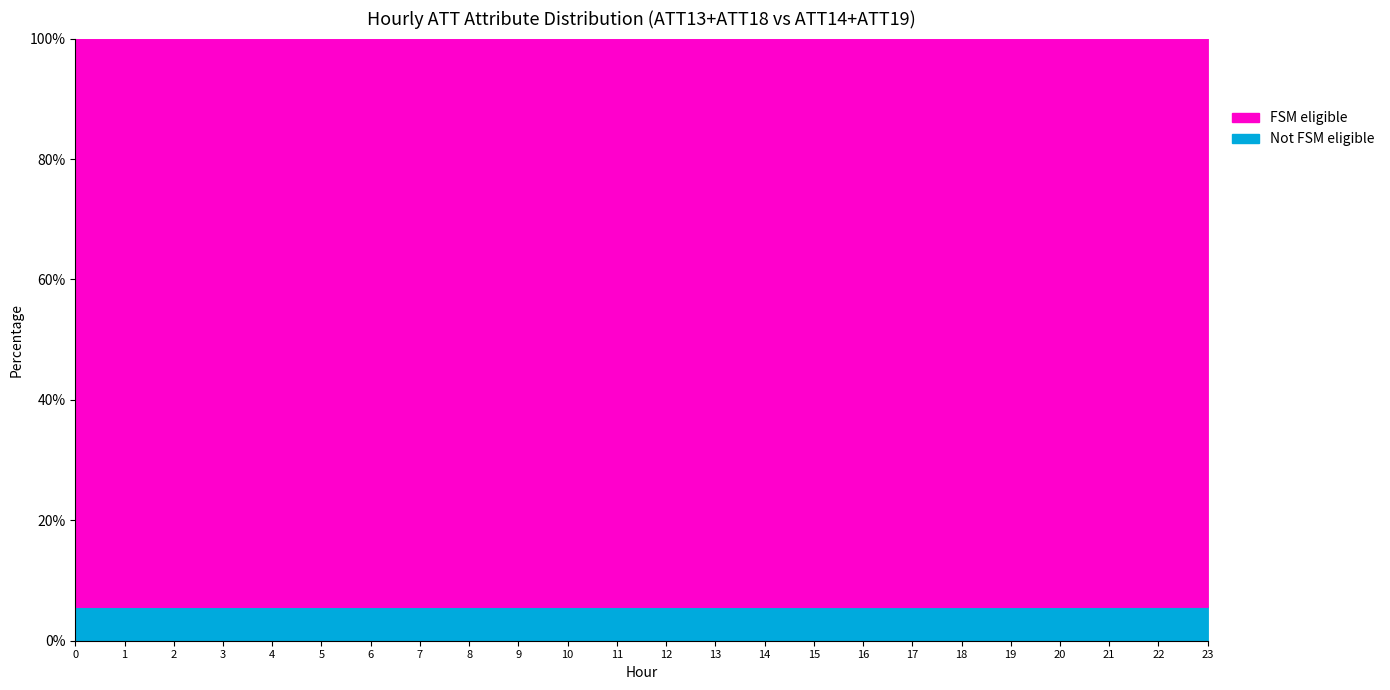

What is the total value across all series at 19?

100.0